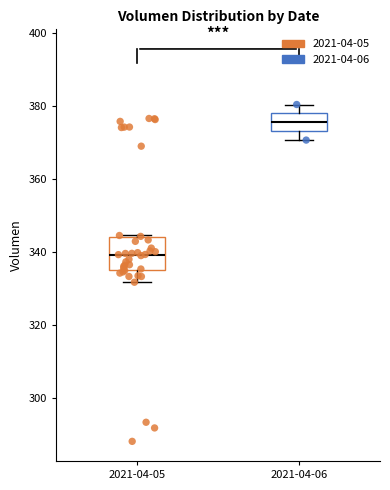

Reading left to right, transcribe this box plot: for each box, give where its median line is, the range the box spans, and where its two whiskers end, as read against the y-axis. The values are not printed on the chart, so give them approximately, as read against the axis.

2021-04-05: median 340, box 334 to 344, whiskers 332 to 344
2021-04-06: median 376, box 374 to 378, whiskers 370 to 380